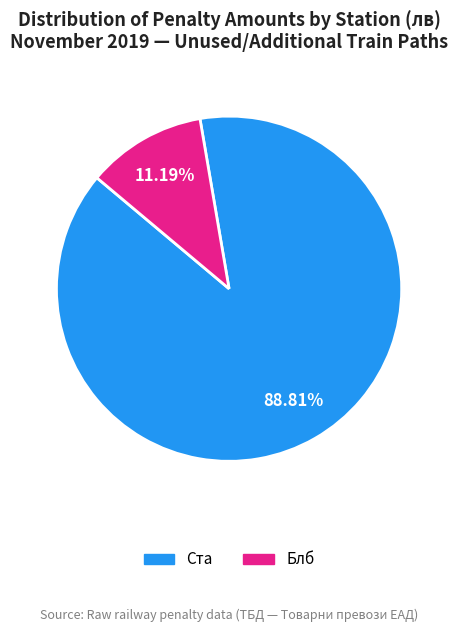

Is there any slice that represents more than half of the pie?

Yes